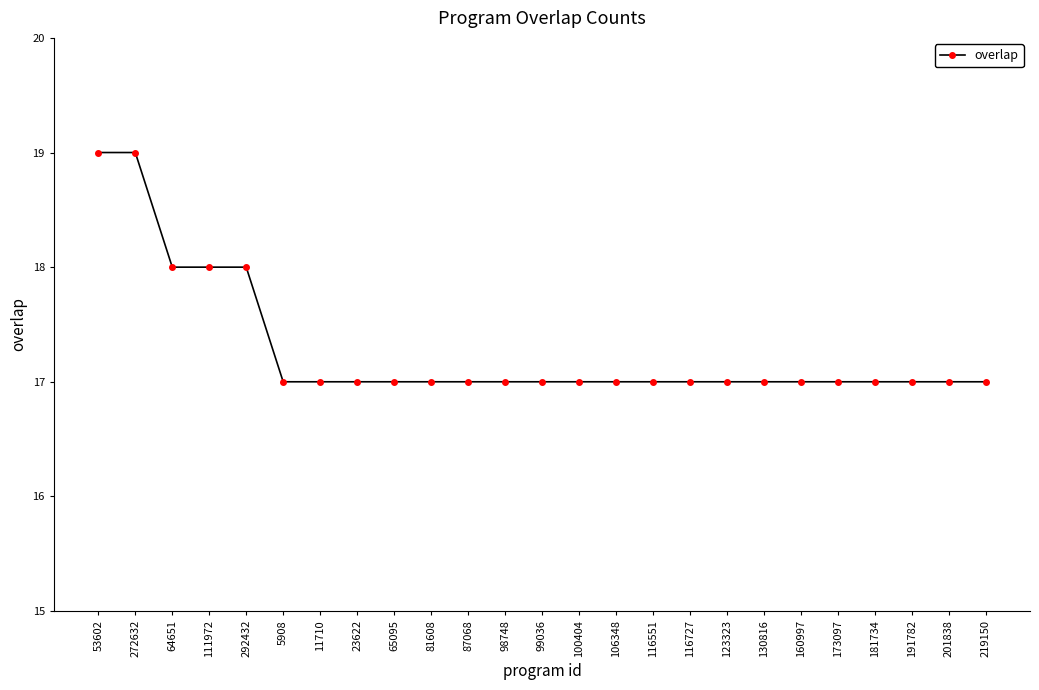

Reading right to left, list all the values displayed in this chart.

219150=17	201838=17	191782=17	181734=17	173097=17	160997=17	130816=17	123323=17	116727=17	116551=17	106348=17	100404=17	99036=17	98748=17	87068=17	81608=17	65095=17	23622=17	11710=17	5908=17	292432=18	111972=18	64651=18	272632=19	53602=19